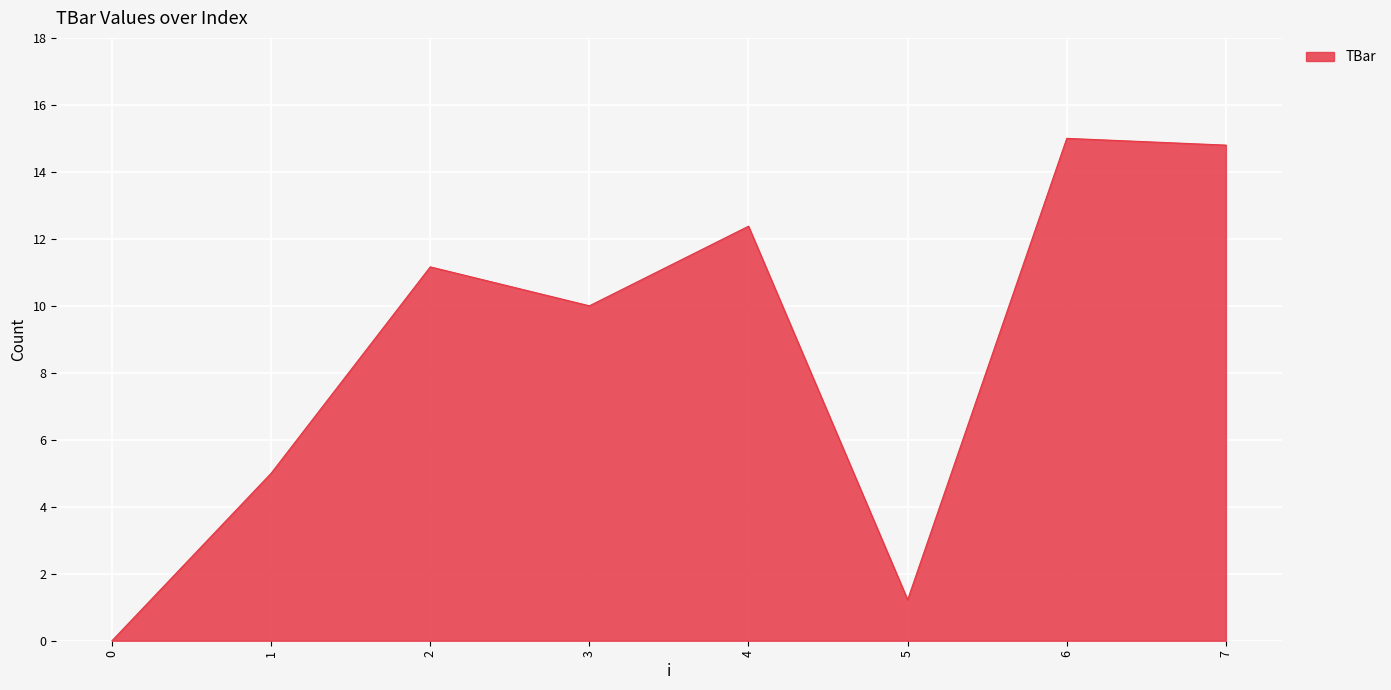

Reading right to left, what are all the values shown in this chart?

14.8	15.0	1.2	12.4	10.0	11.2	5.0	0.0